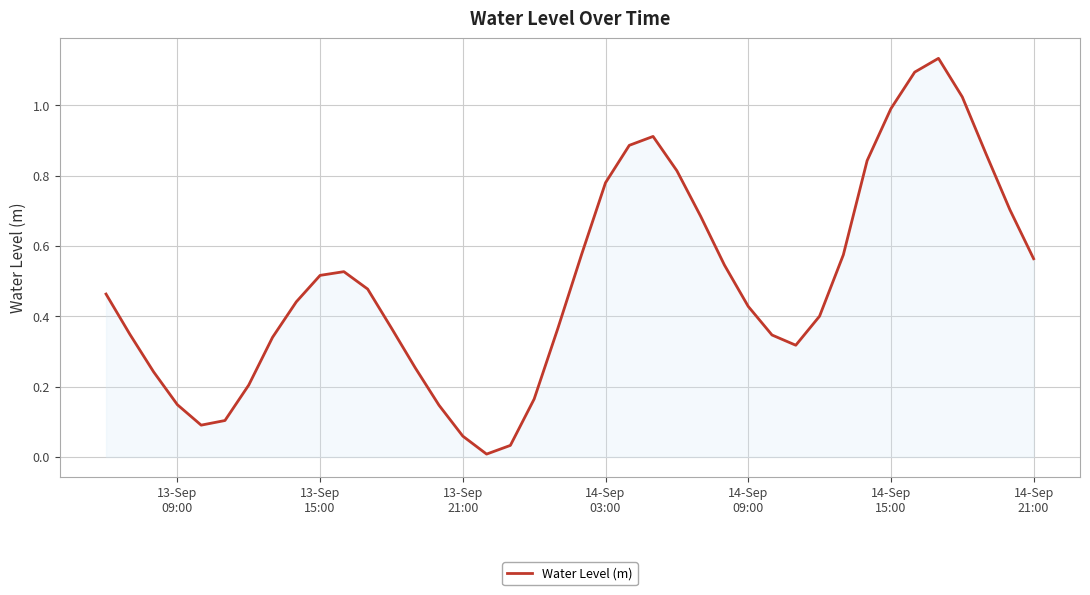

Does the chart have visible grid lines?

Yes